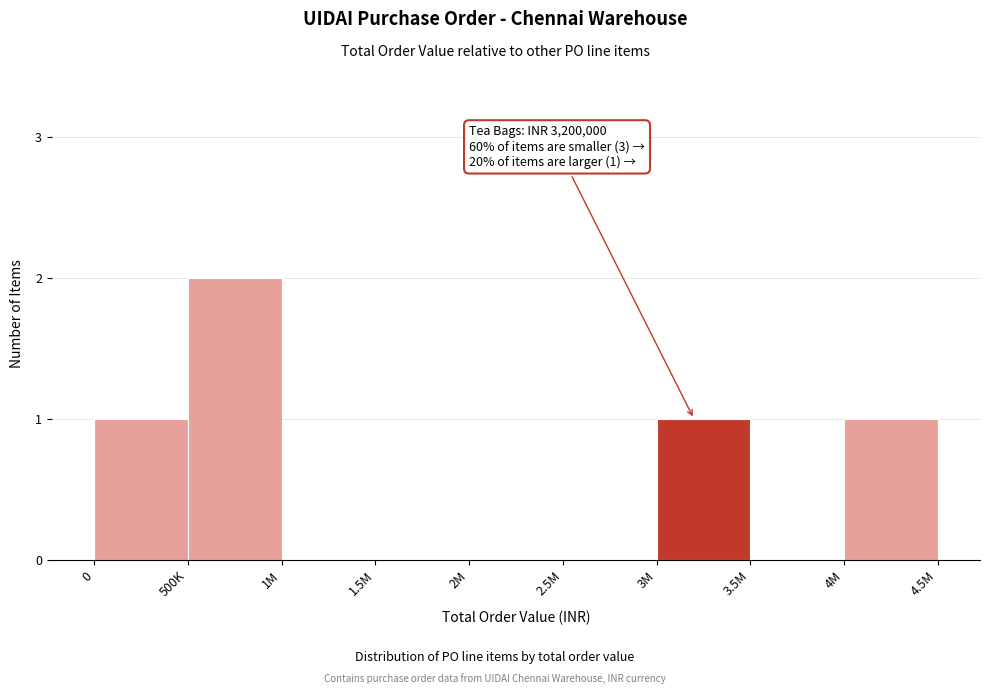

Reading left to right, what are all the values shown in this chart?

0=1	500K=2	1M=0	1.5M=0	2M=0	2.5M=0	3M=1	3.5M=0	4M=1